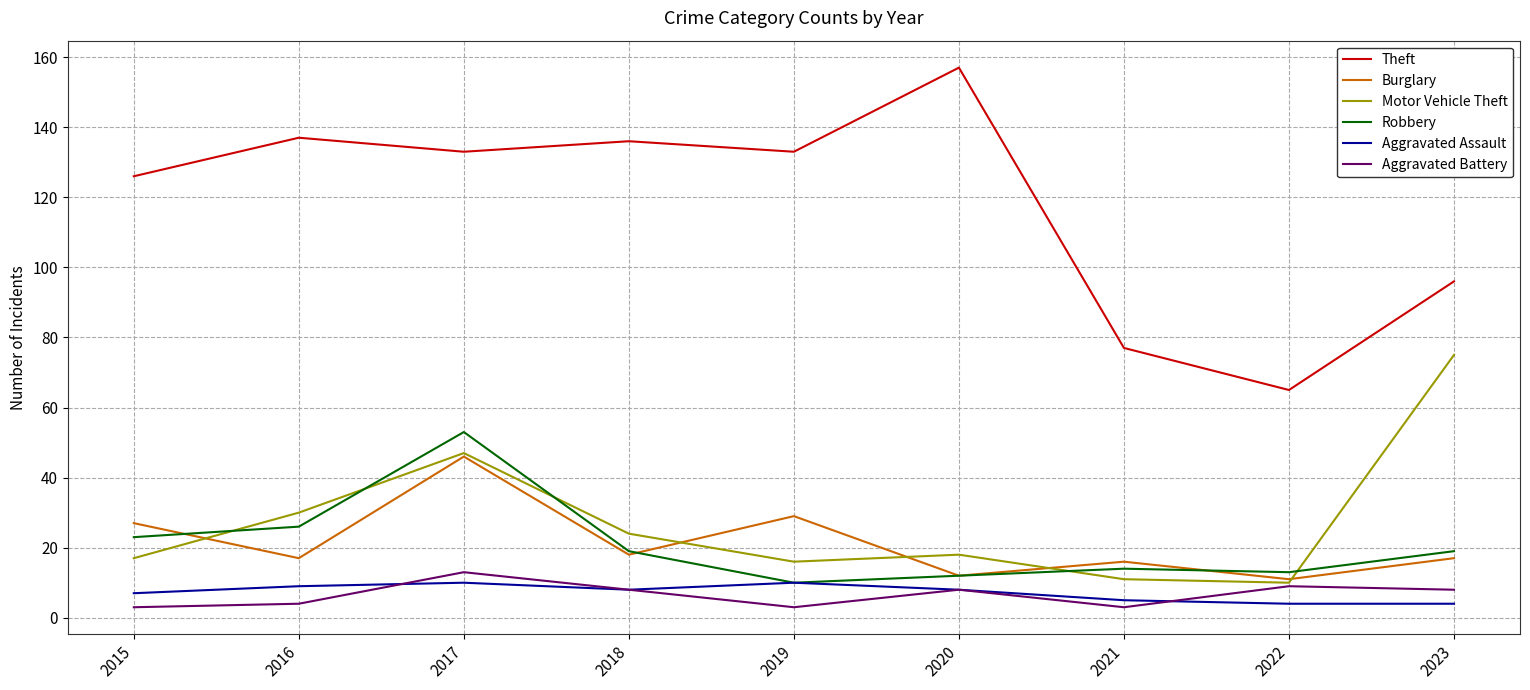

Is the value of Burglary at 2023 greater than the value of Theft at 2018?

No